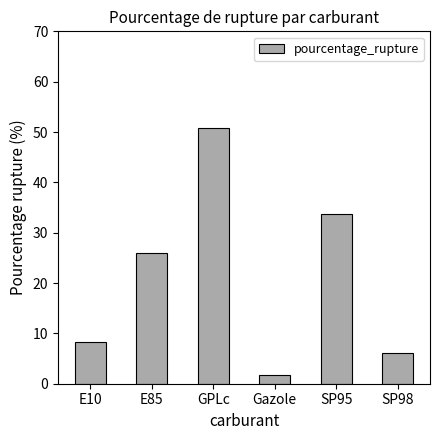

What is the value of the 1st bar from the left?

8.3